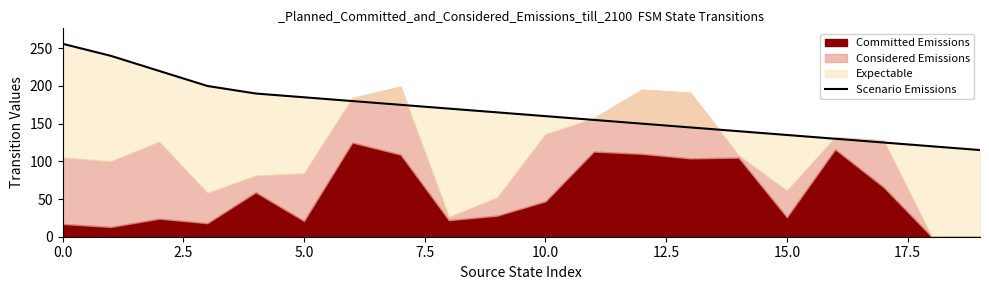

What is the average value?

168